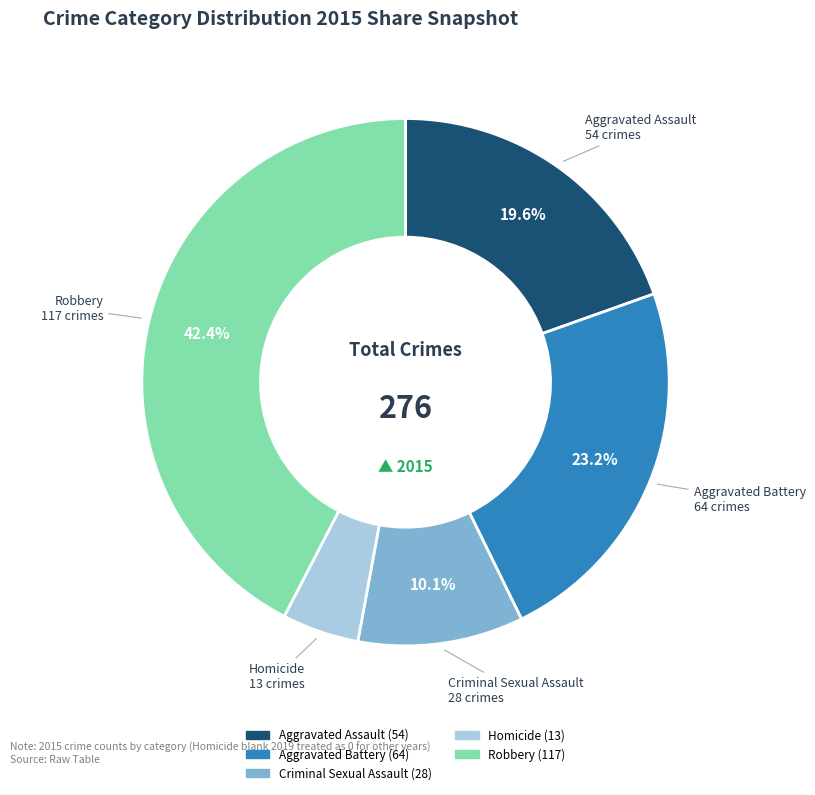

Count the number of slices in the pie.

5